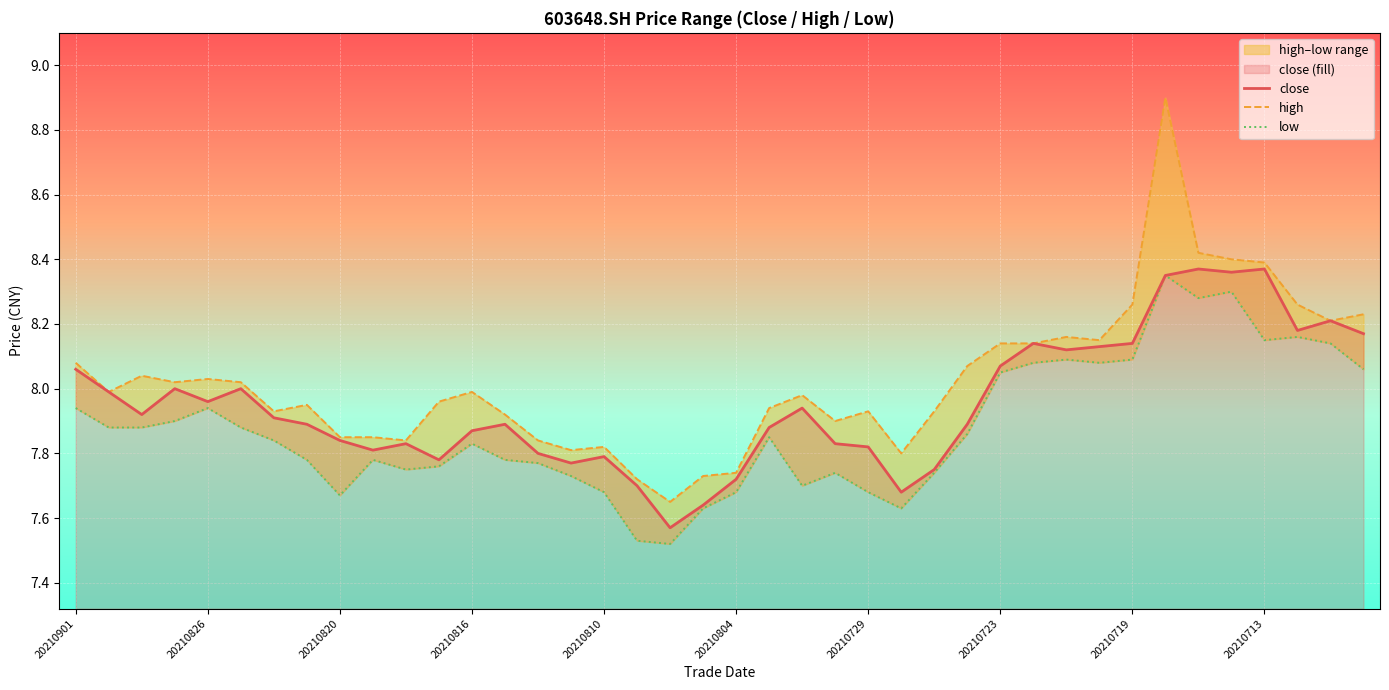

True or false: close and high cross at least once.

False